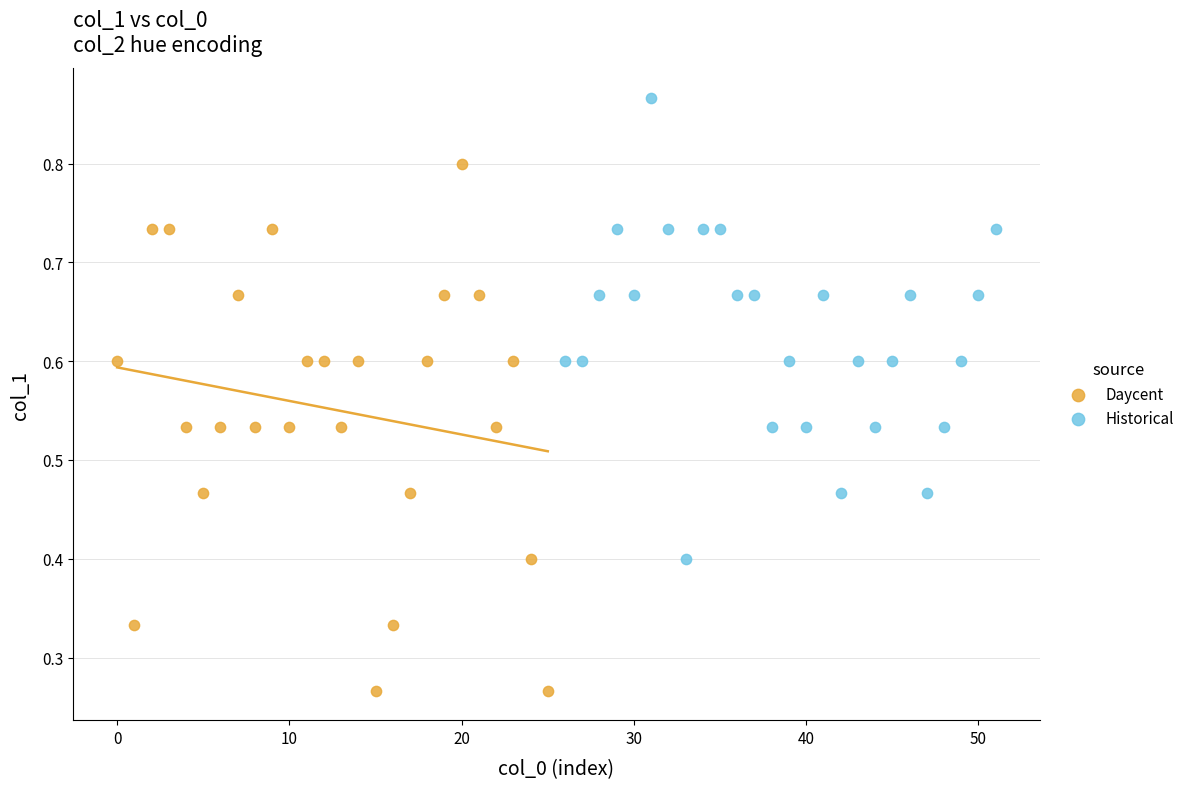

What are all the series names shown in the legend?

Daycent, Historical